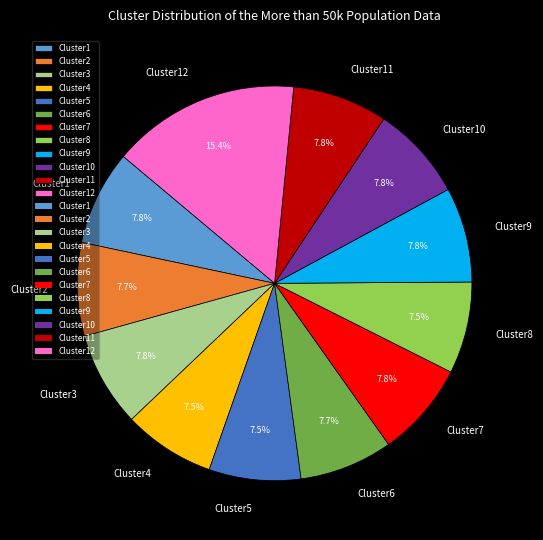

Does Cluster11 account for over 50% of the chart?

No